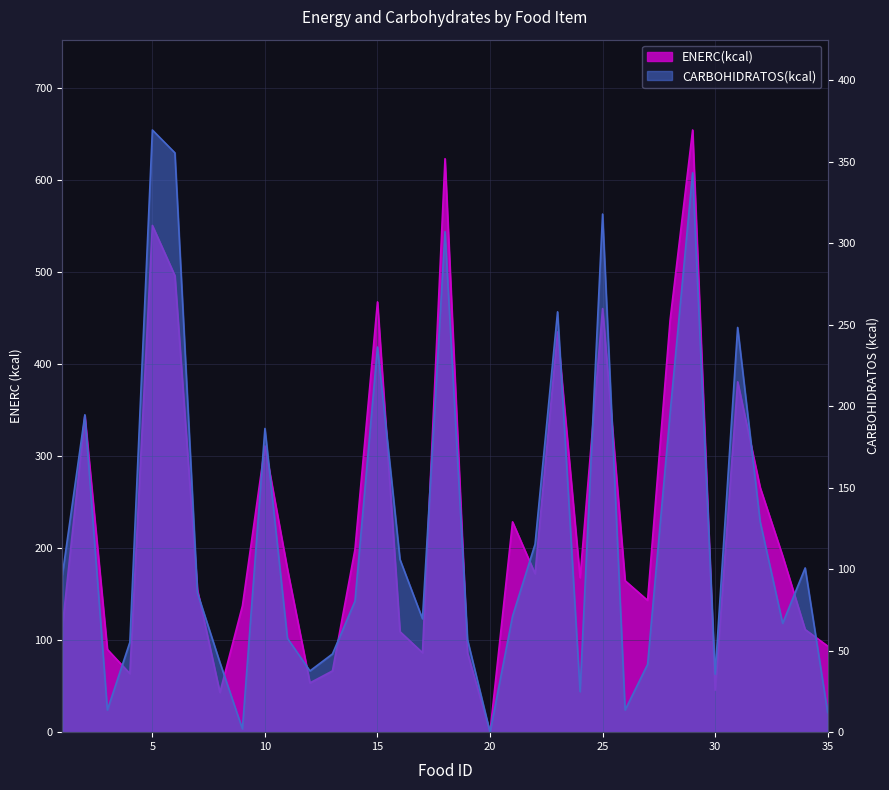

Reading right to left, transcribe all the data shown in this chart.

ENERC(kcal): 35=93.6	34=111.6	33=191.7	32=266.1	31=381.0	30=45.6	29=654.8	28=448.2	27=143.3	26=164.7	25=460.6	24=168.0	23=435.2	22=172.4	21=228.7	20=0.0	19=86.2	18=623.6	17=86.4	16=109.3	15=467.9	14=198.7	13=66.6	12=53.6	11=177.3	10=311.2	9=137.4	8=43.2	7=154.9	6=496.4	5=551.0	4=63.7	3=90.0	2=344.2	1=114.4
CARBOHIDRATOS(kcal): 35=12.0	34=100.8	33=66.8	32=129.2	31=248.4	30=35.6	29=343.4	28=195.9	27=41.6	26=13.6	25=318.0	24=24.9	23=258.0	22=115.4	21=71.2	20=0.0	19=56.7	18=307.2	17=69.6	16=106.0	15=236.4	14=80.4	13=48.0	12=37.6	11=57.6	10=186.4	9=2.0	8=42.8	7=85.6	6=355.6	5=369.6	4=55.2	3=13.6	2=194.8	1=96.4